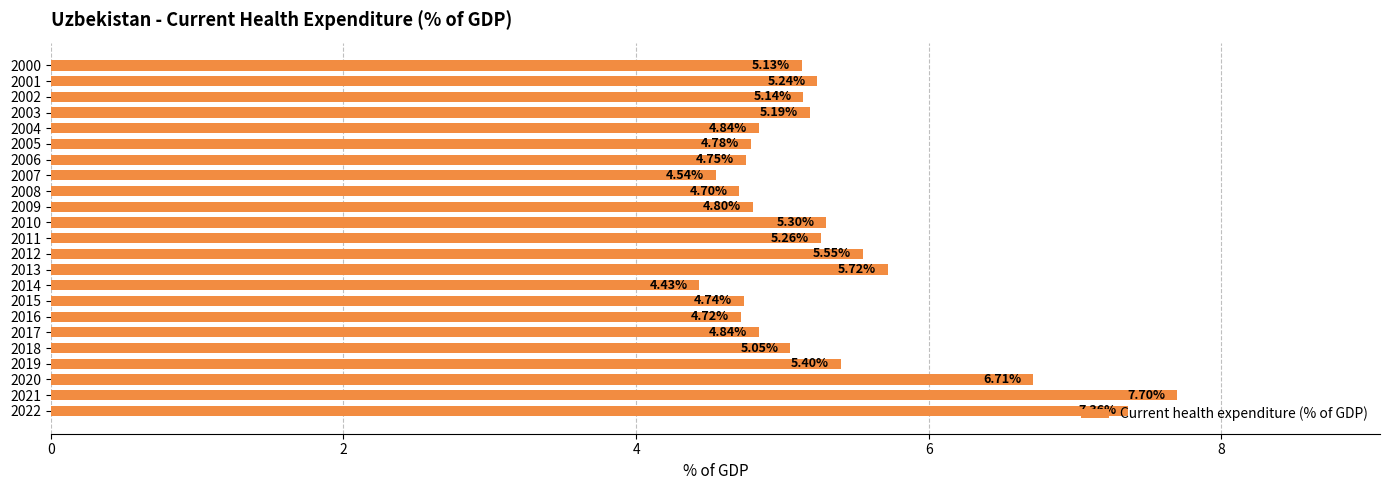

What is the greatest value displayed?

7.7